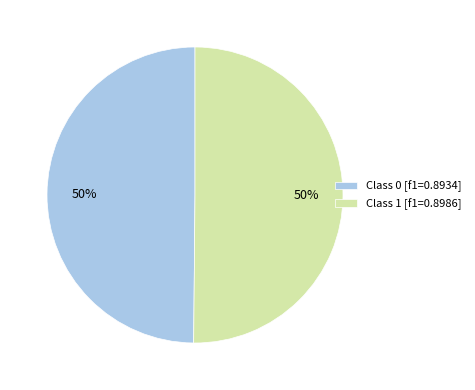

What percentage is the Class 1 [f1=0.8986] slice, to the nearest percent?

50%